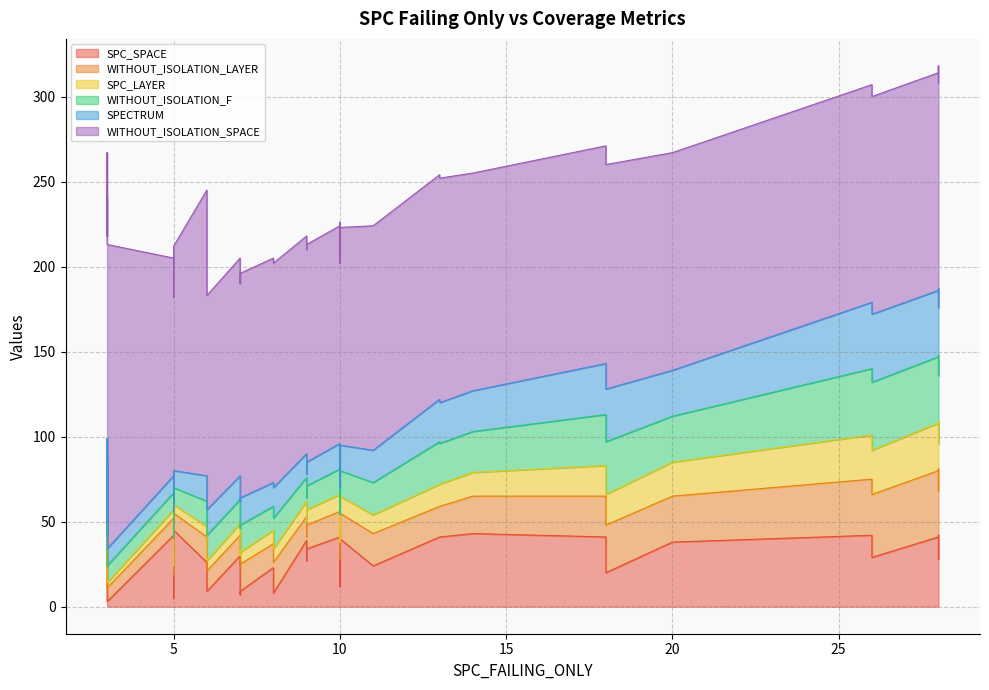

List the series in order of their peak value, highest first.

WITHOUT_ISOLATION_SPACE, SPC_SPACE, WITHOUT_ISOLATION_LAYER, WITHOUT_ISOLATION_F, SPECTRUM, SPC_LAYER